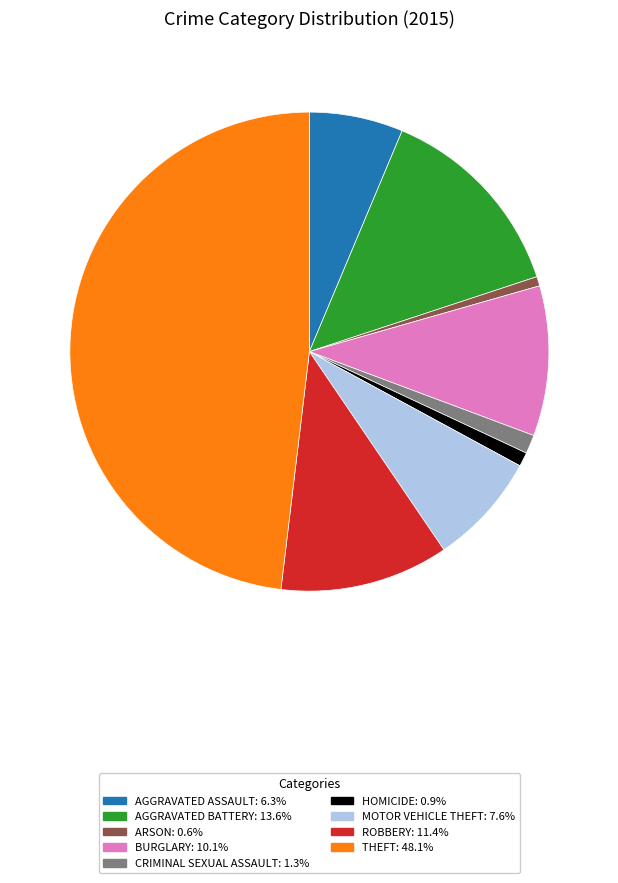

Does any single category account for the majority?

No